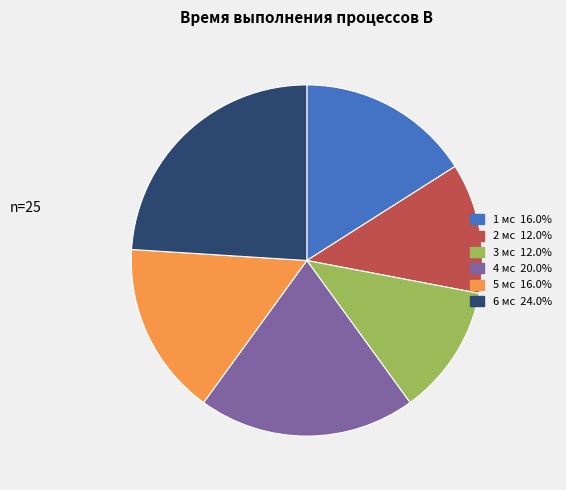

Is there a majority slice in this chart?

No